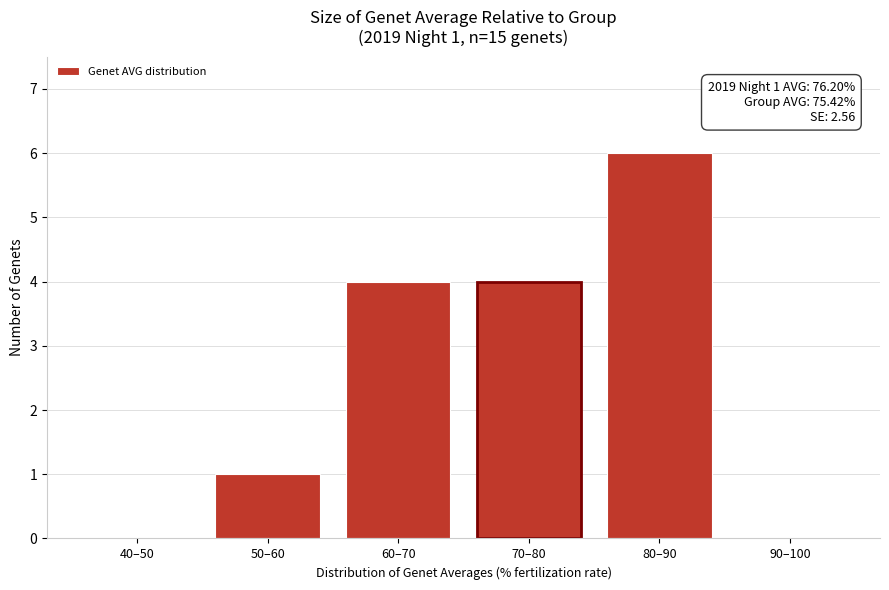

Reading right to left, extract all data points from this chart.

90–100=0	80–90=6	70–80=4	60–70=4	50–60=1	40–50=0